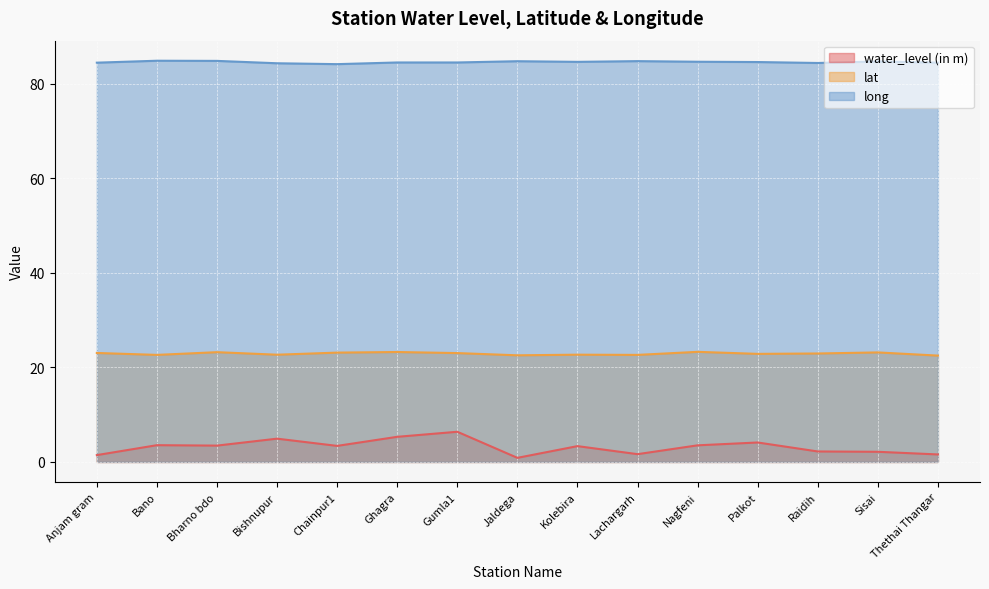

At which category does the chart reach its peak across all series?

Bano